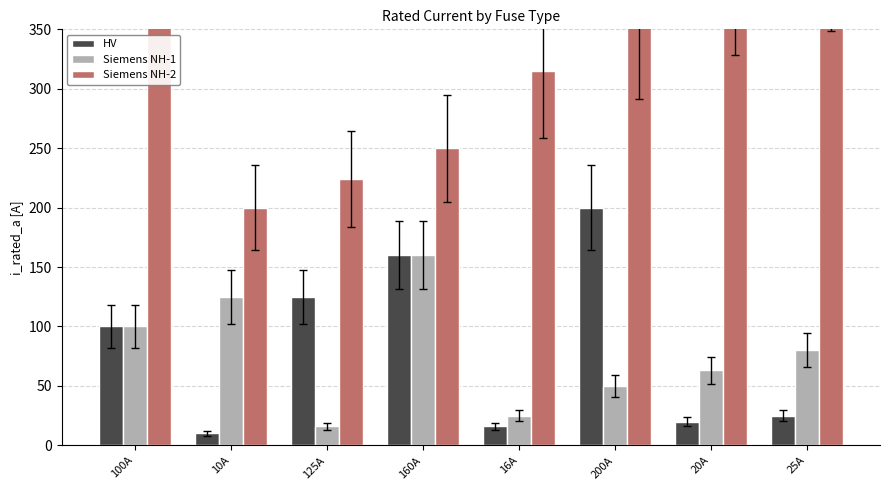

How many bars are there in total?

24